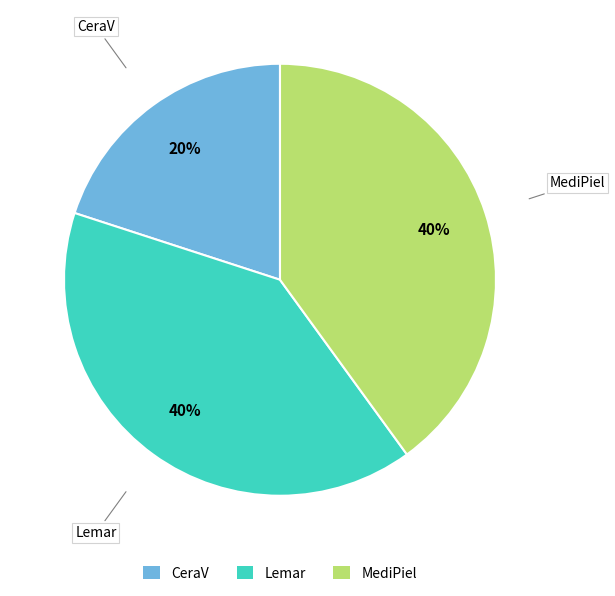

Does any single category account for the majority?

No